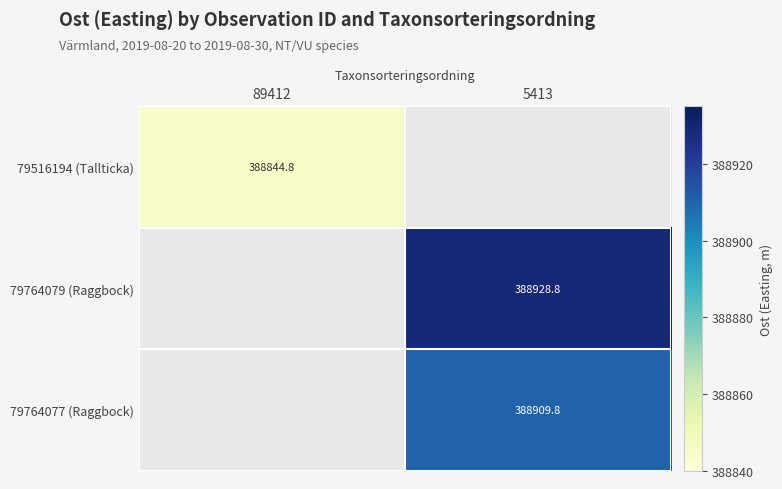

At 89412, list the series in order from largest to smallest.

79516194 (Tallticka), 79764079 (Raggbock), 79764077 (Raggbock)